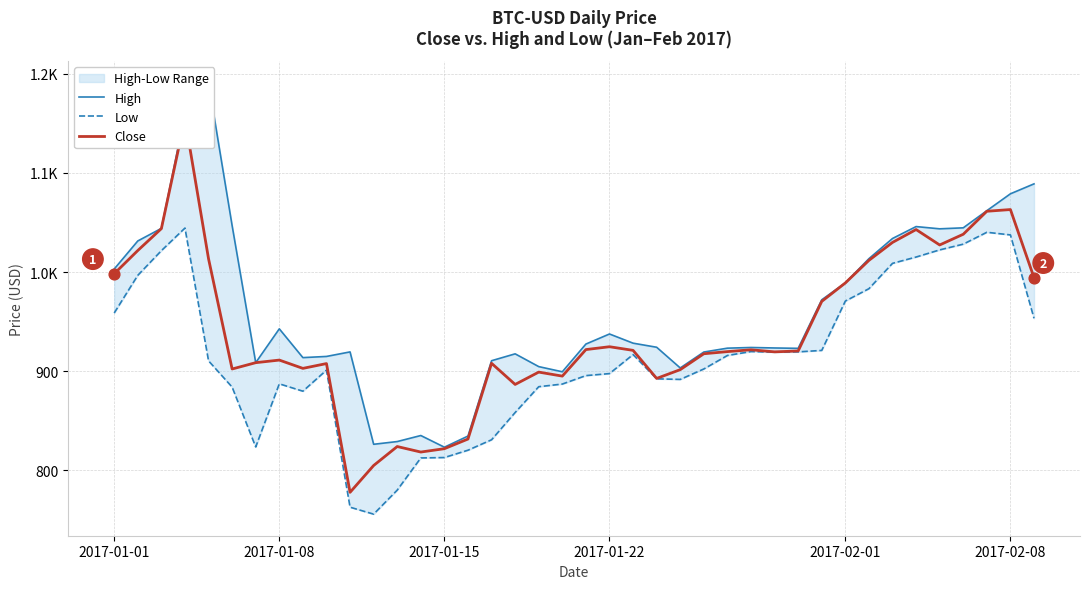

Which series has the largest total across all categories?

High